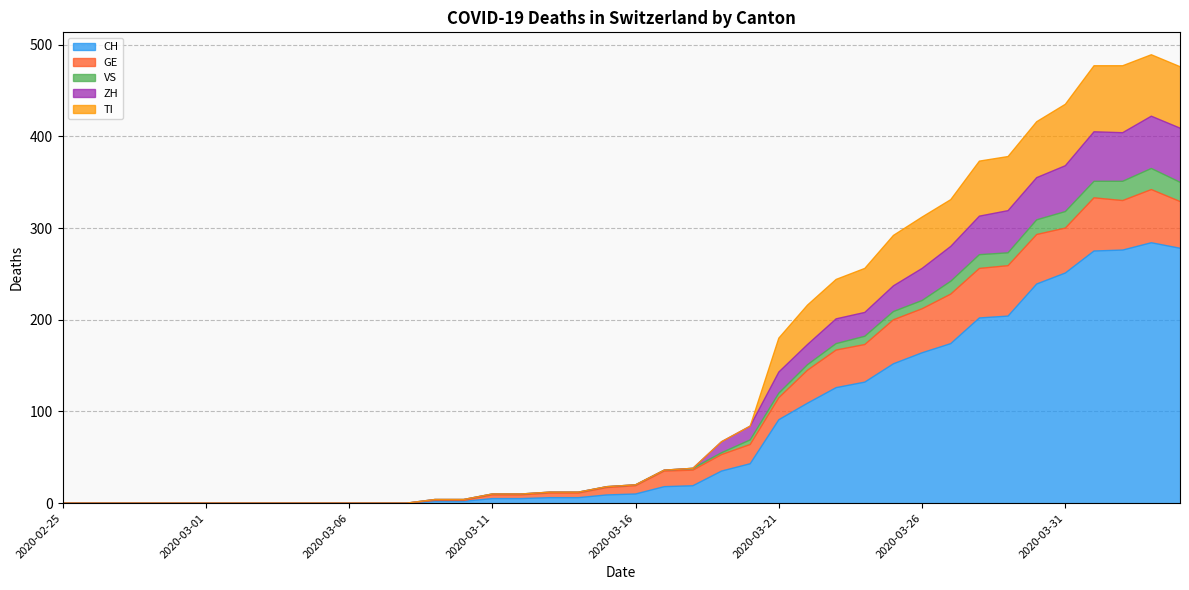

What is the label of the 14th point from the right?

2020-03-22